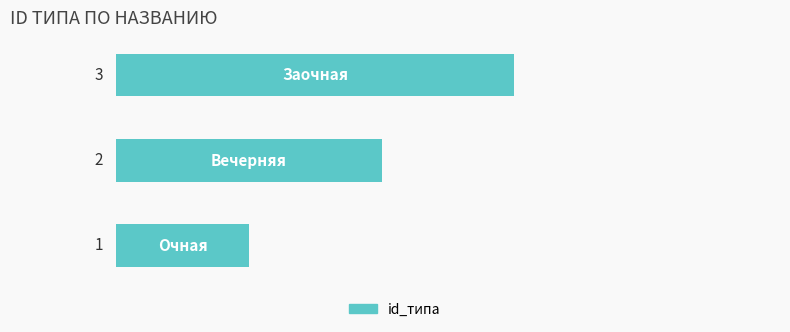

How many series are shown in this chart?

1